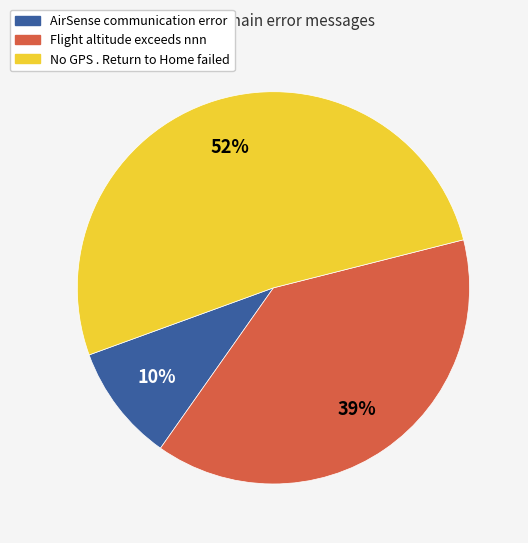

Which slice represents more than half of the pie?

No GPS . Return to Home failed